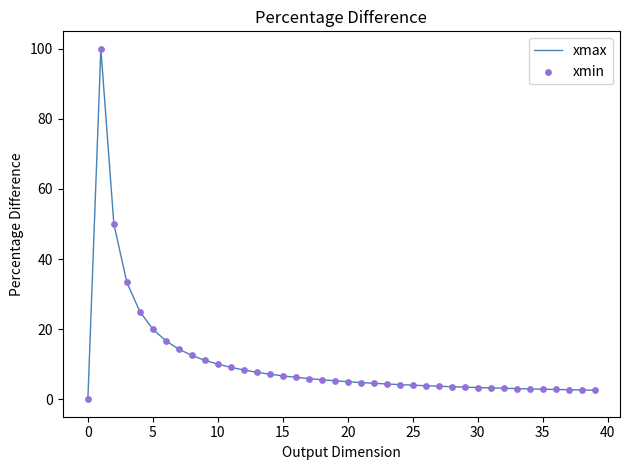

What is the maximum value shown in the chart?

100.0